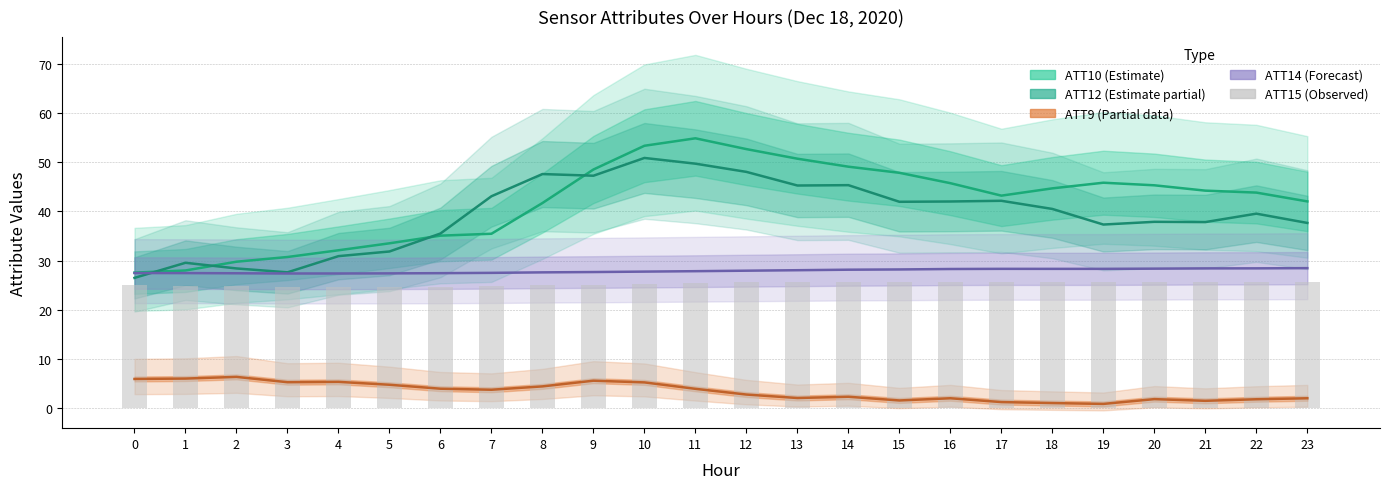

What is the average value of the ATT14 (Forecast) series?

27.9